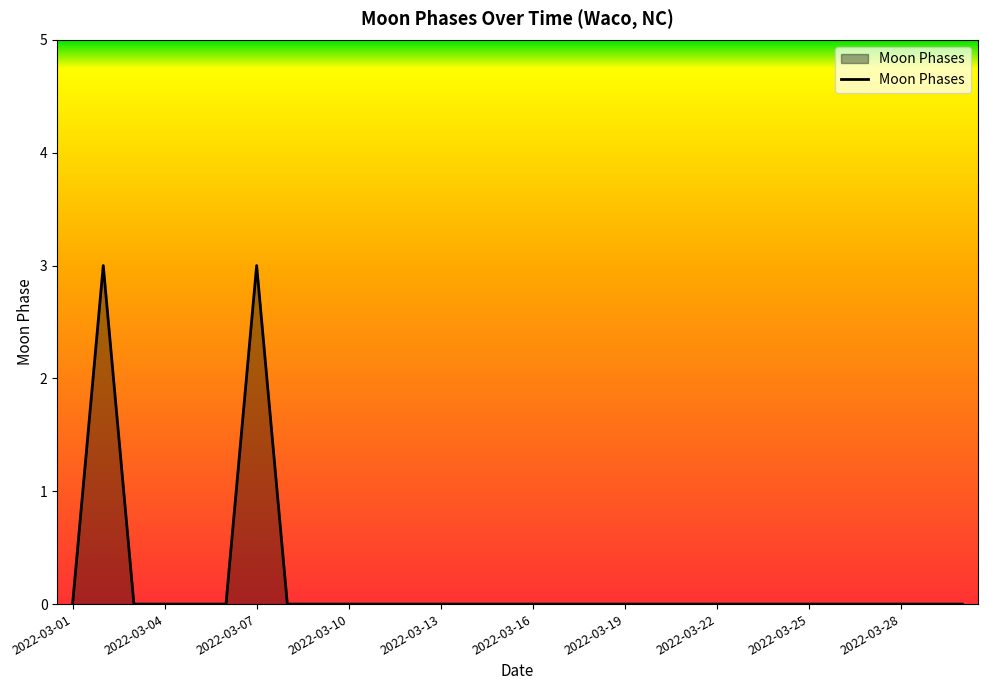

What is the greatest value displayed?

3